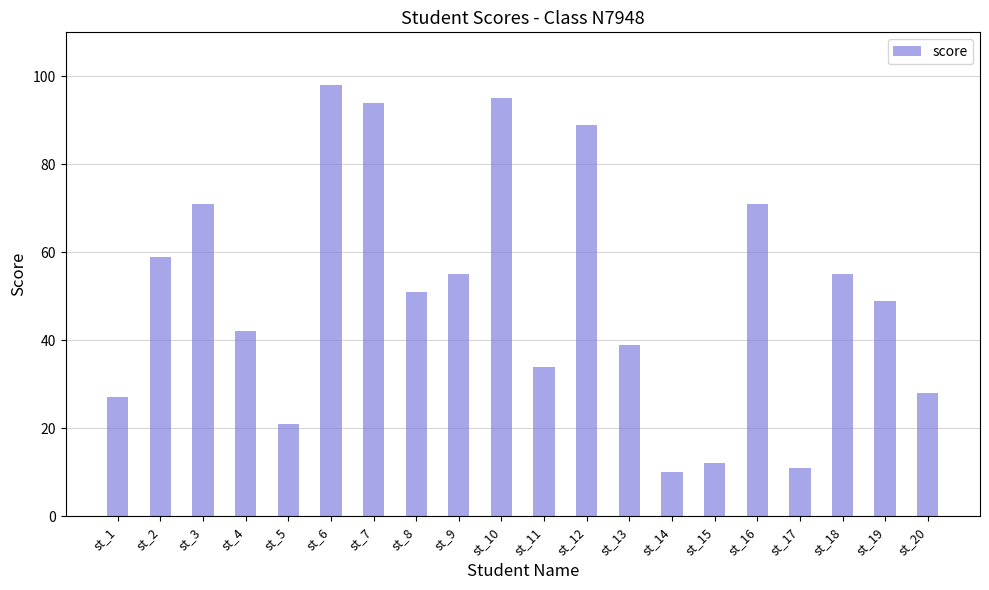

At which label does the data first exceed 51?

st_2